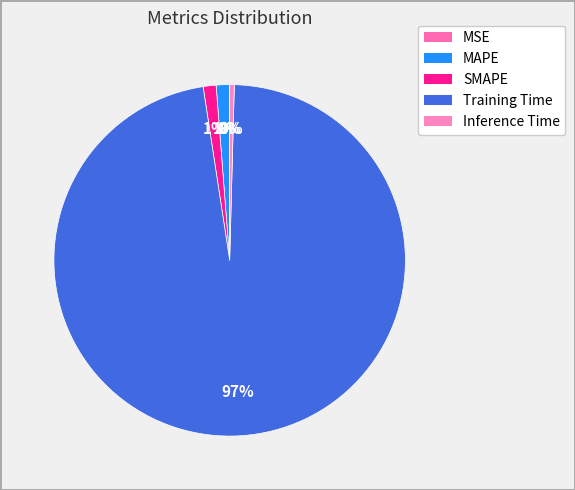

Does Training Time represent more than half of the total?

Yes